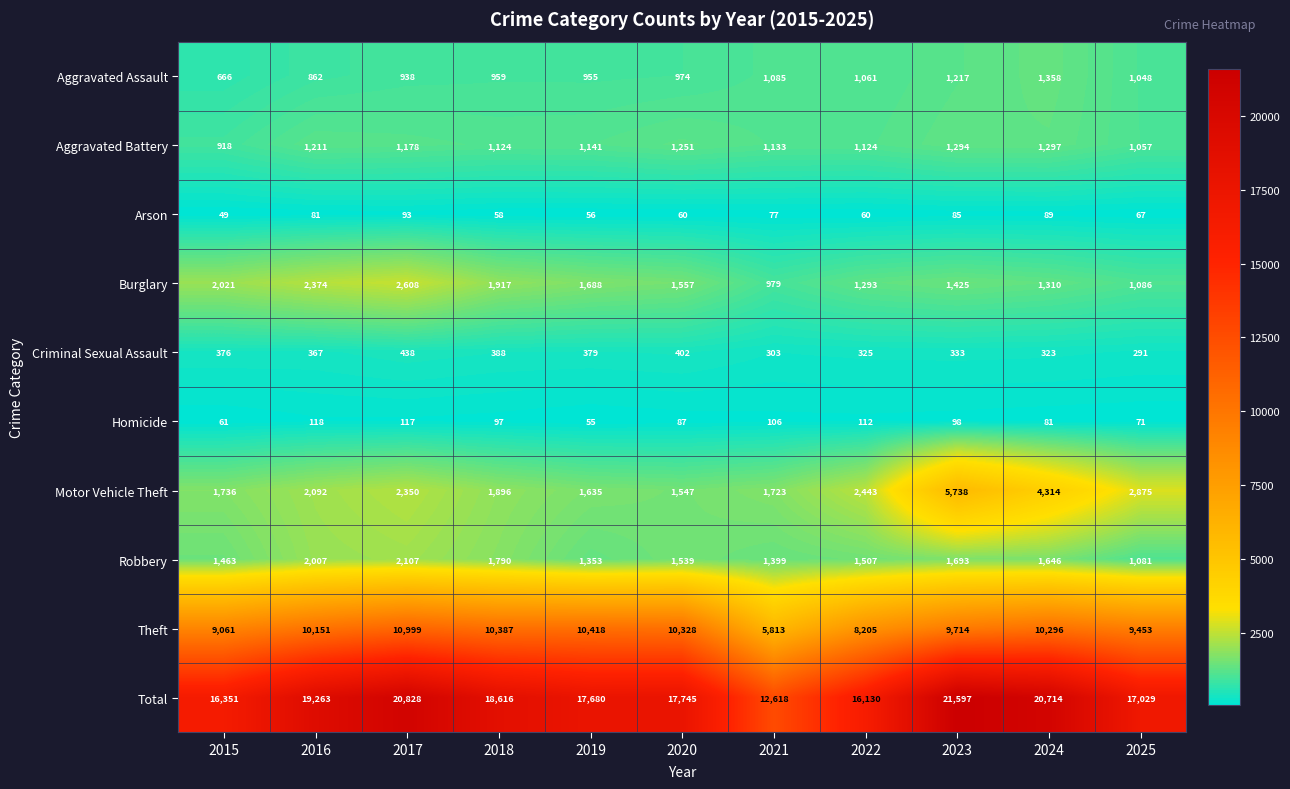

What is the total value across all series at 2019?

35360